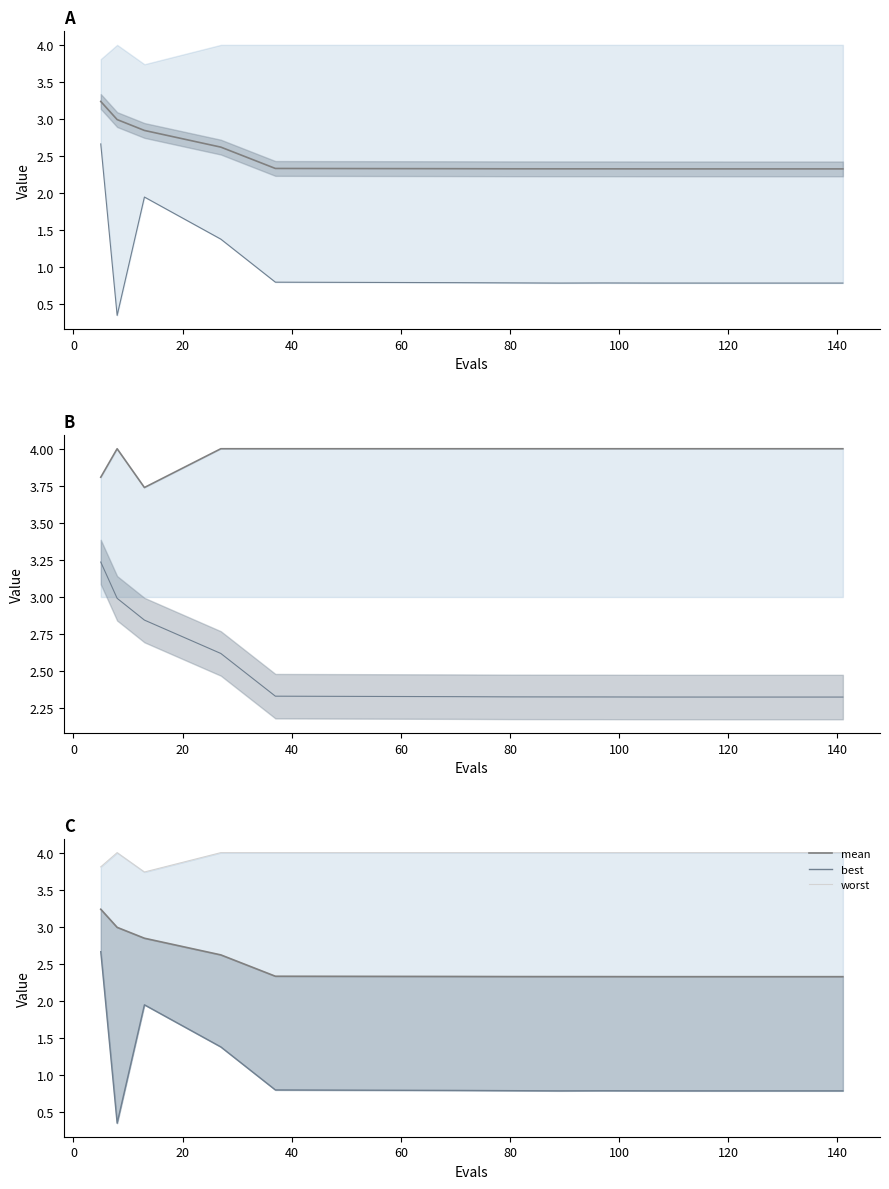

List the series in order of their peak value, highest first.

worst, mean, best